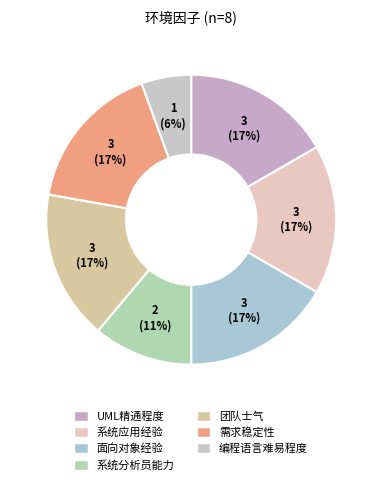

What is the smallest slice in the pie chart?

编程语言难易程度